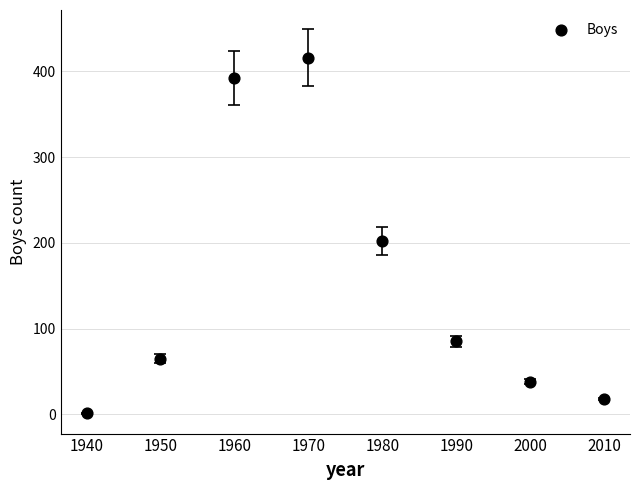

What Y value in the scatter plot is closest to 208?

202